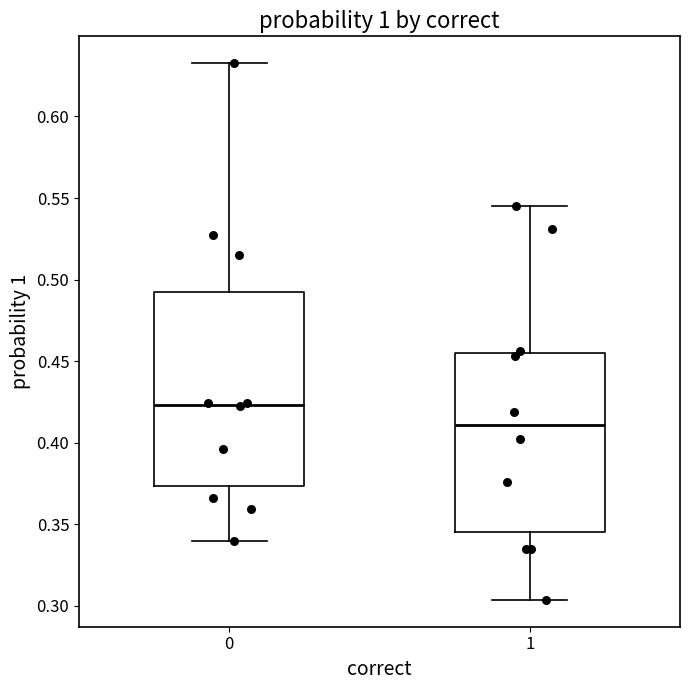

Comparing the boxes themselves (not the whiskers), which one is the tallest?

0